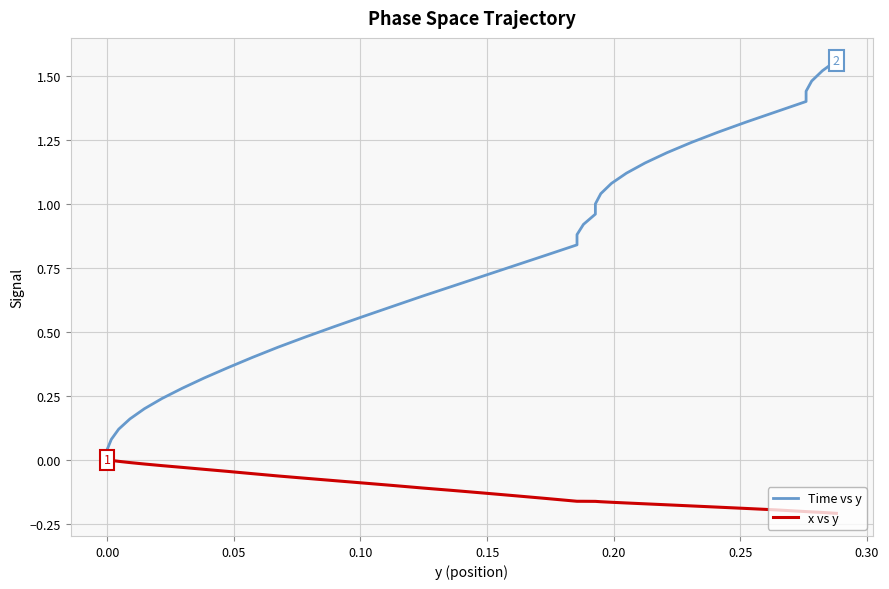

Is this an area chart (filled region under the line)?

No